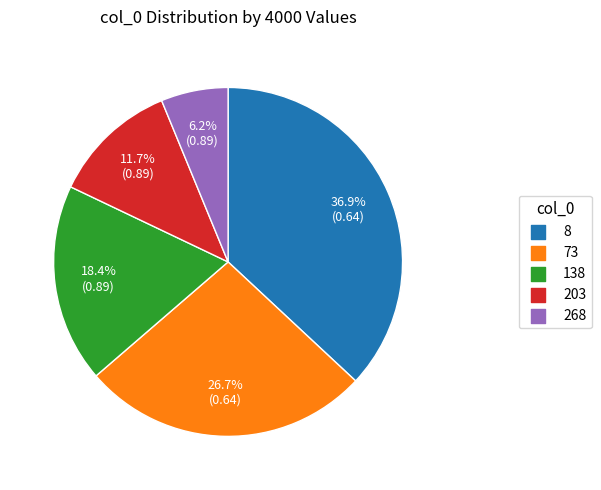

To the nearest percent, what portion does 138 represent?

18%